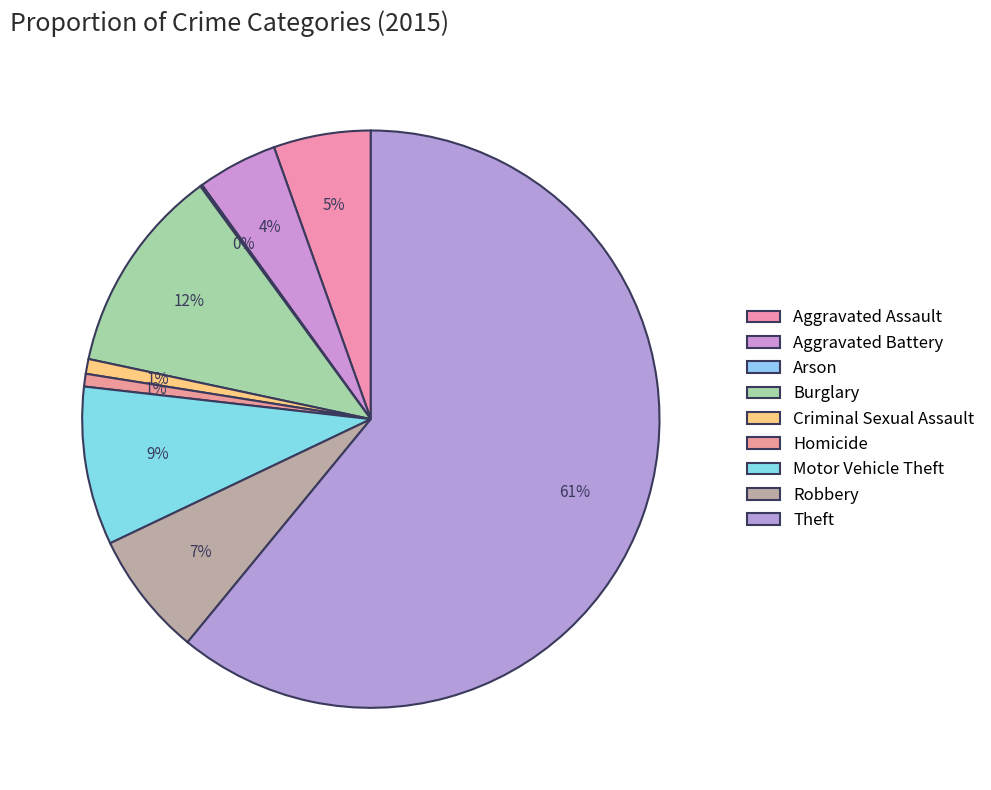

Approximately how many times larger is the value at Aggravated Assault compared to Burglary?

0.5